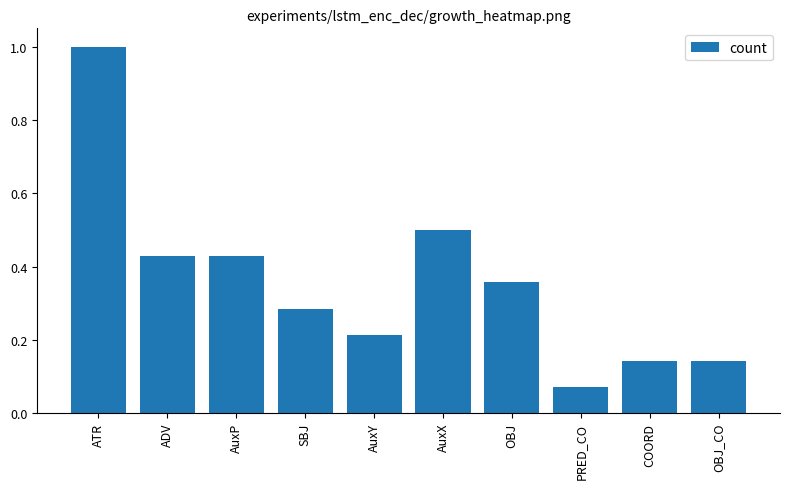

What is the label of the 2nd bar from the right?

COORD